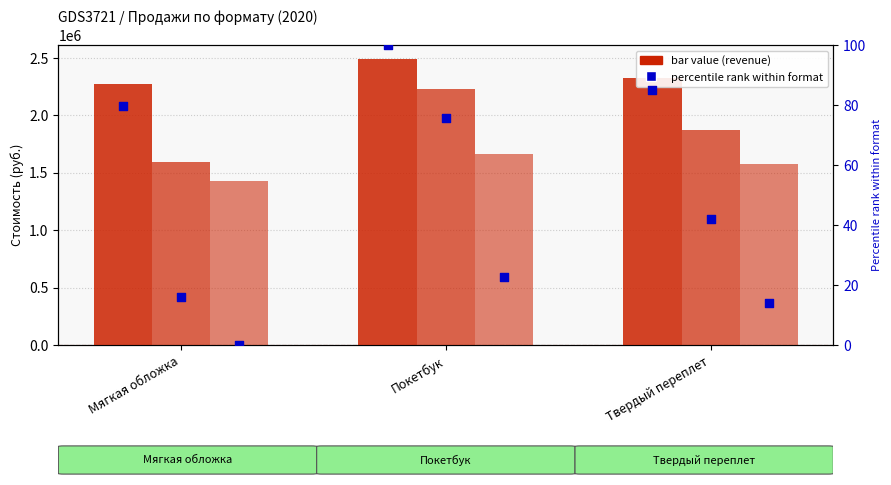

At which category is the sum across all series the highest?

Покетбук